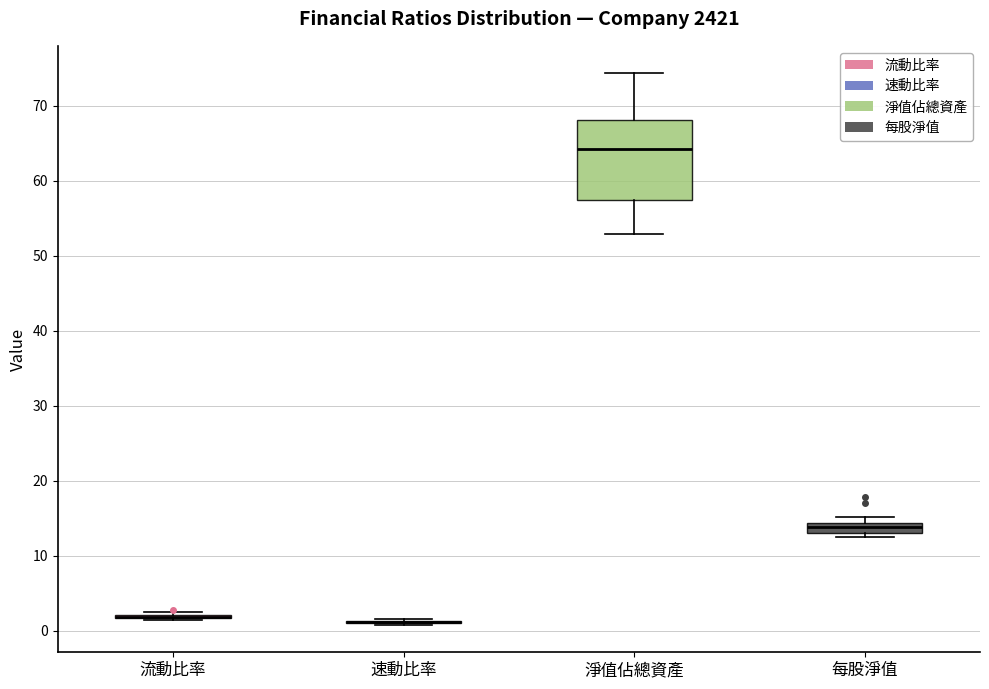

Which box is the tallest, from its lower edge to its upper edge?

淨值佔總資產